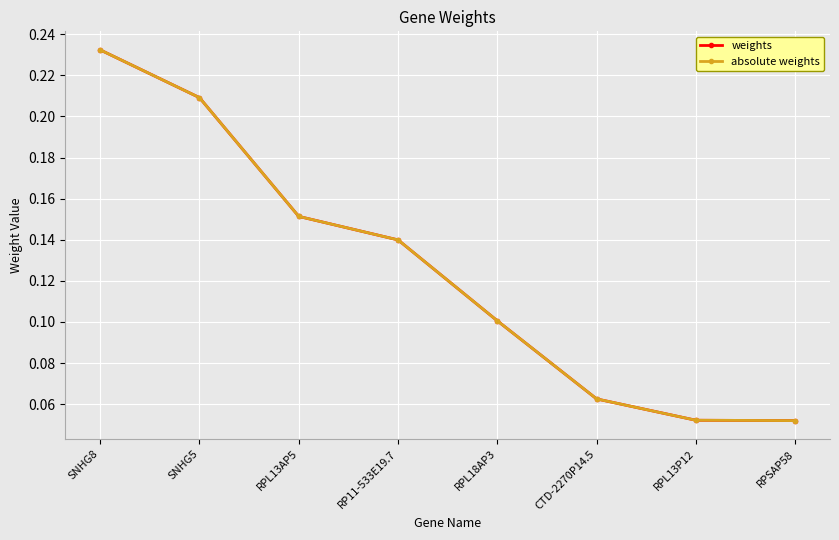

What position from the right is RPL13AP5?

6